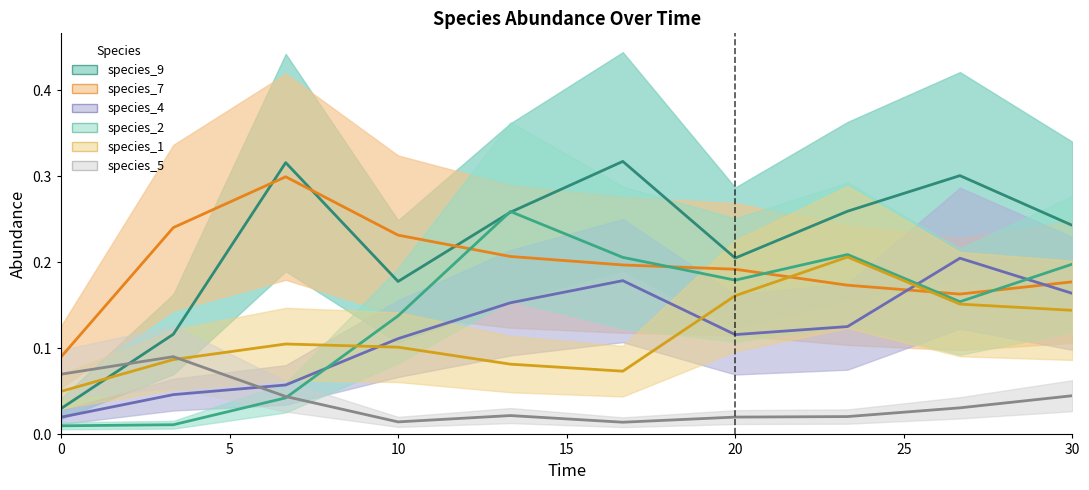

What is the average value of the species_7 series?

0.2